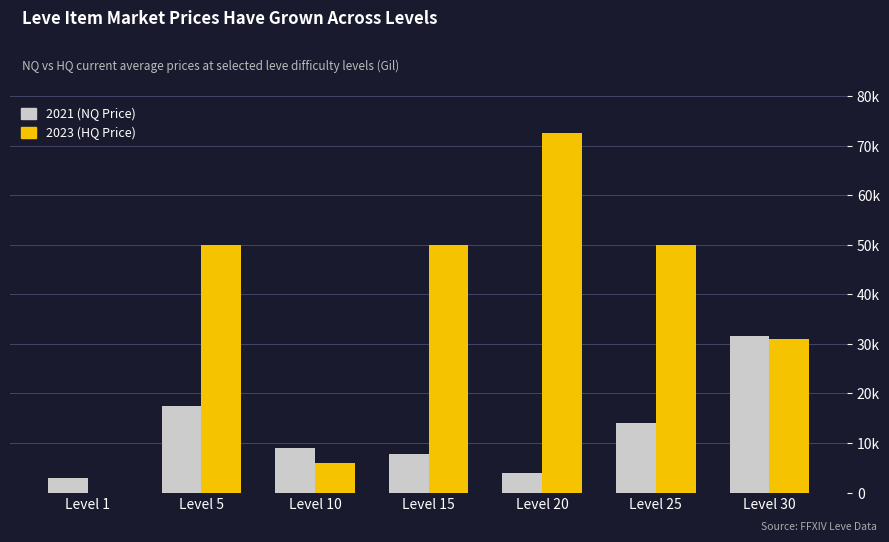

Are the bars horizontal?

No